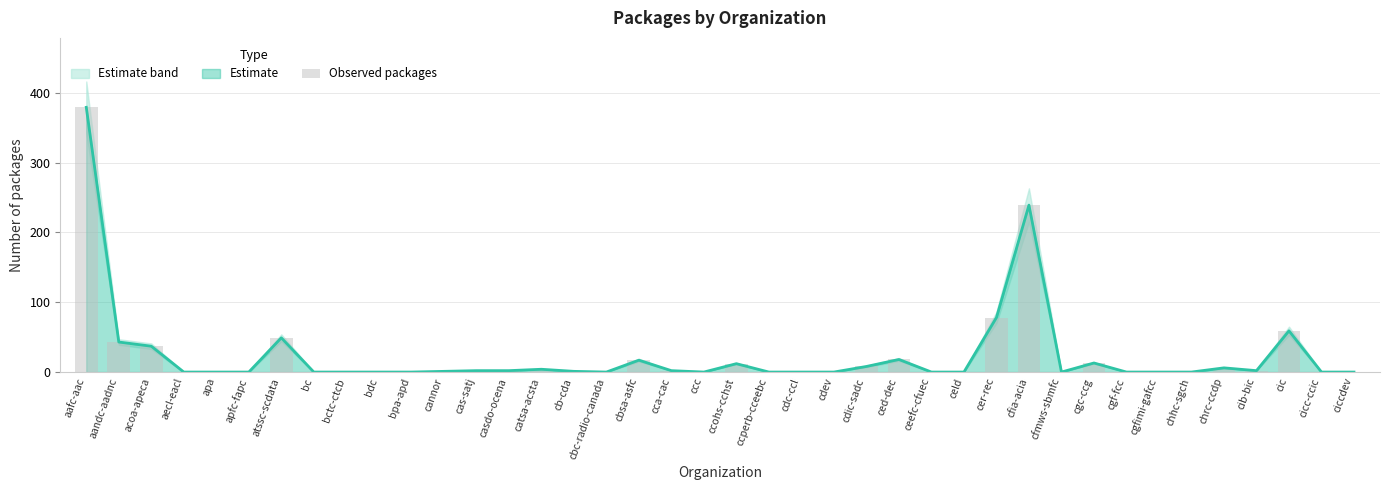

Where does the data first go above 1?

aafc-aac